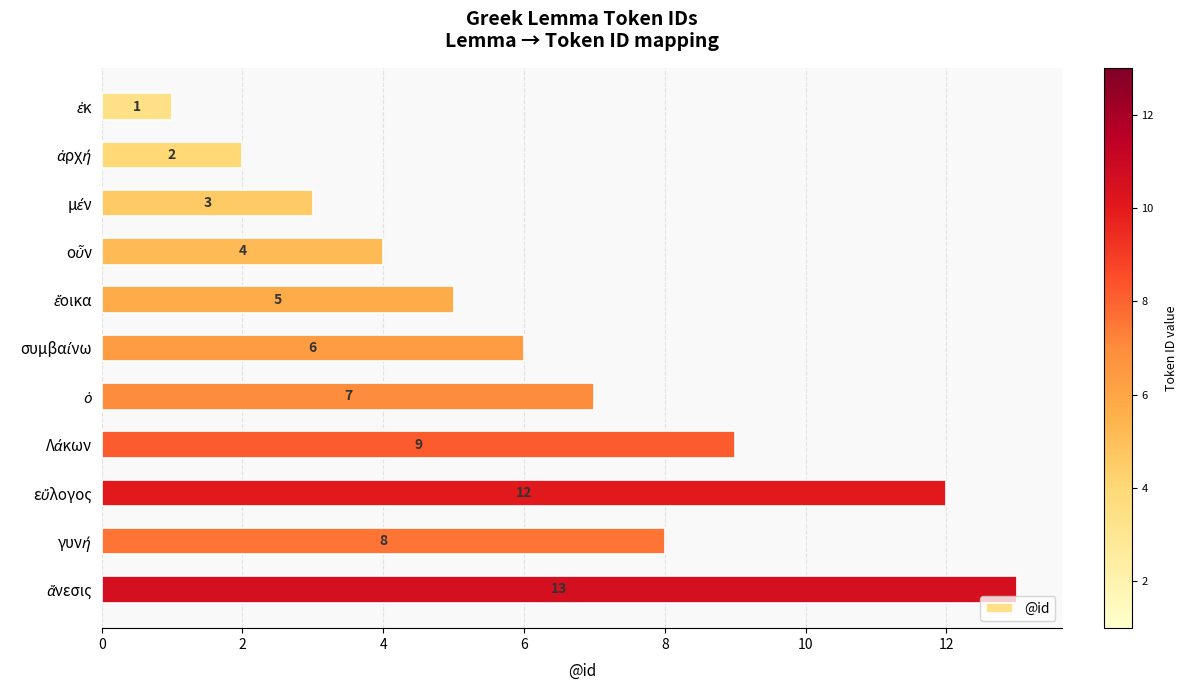

What is the value of the 1st bar from the top?

1